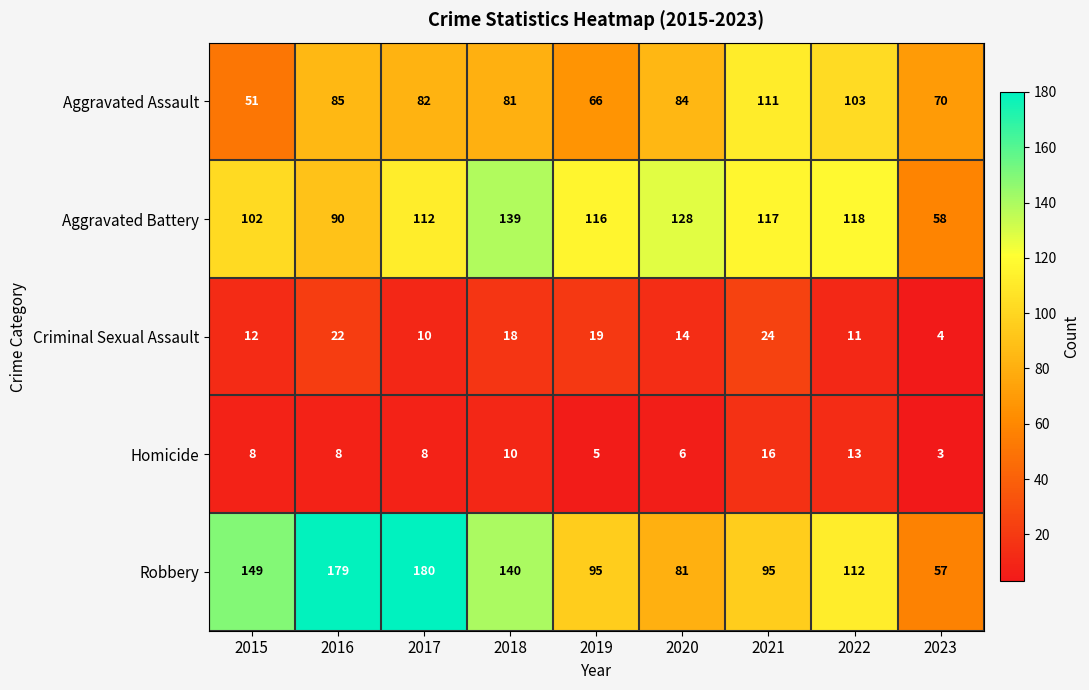

What is the greatest value displayed?

180